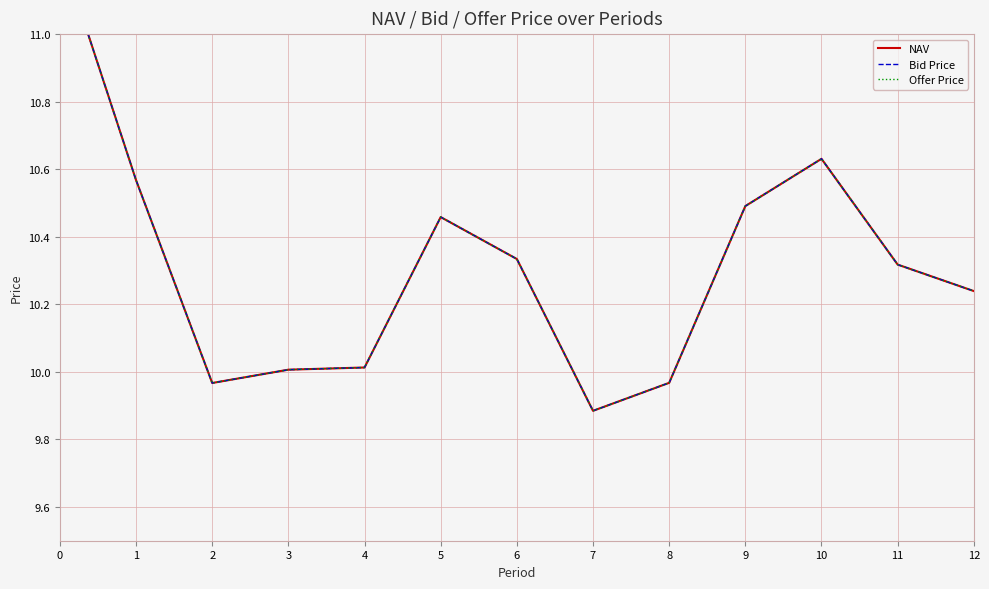

True or false: Bid Price and Offer Price intersect in this chart.

False